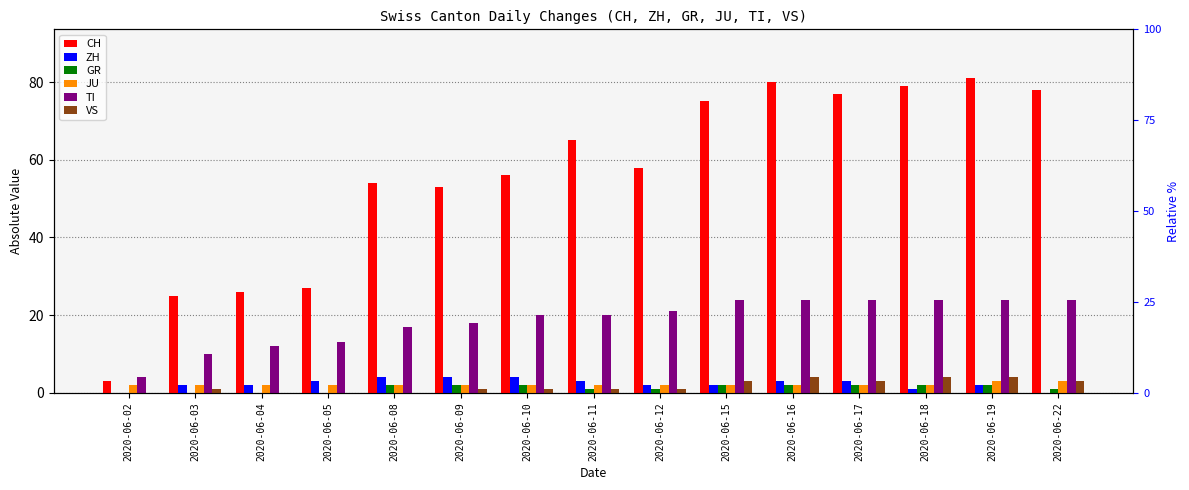

Count the GR values in the range 0 to 2.

15